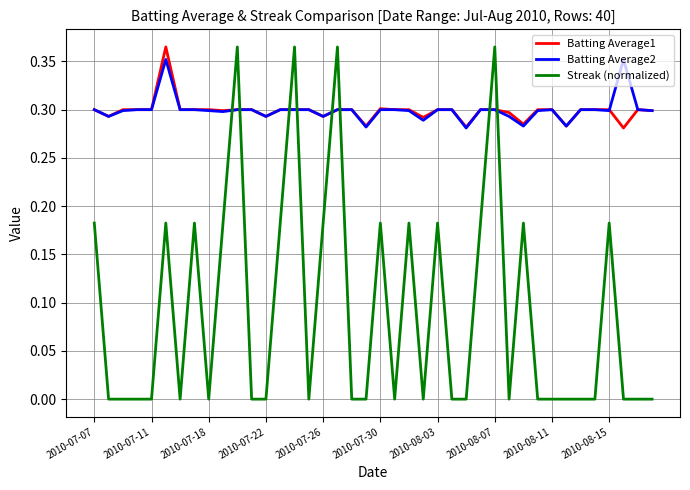

How many intersections are there between Streak (normalized) and Batting Average1?

8